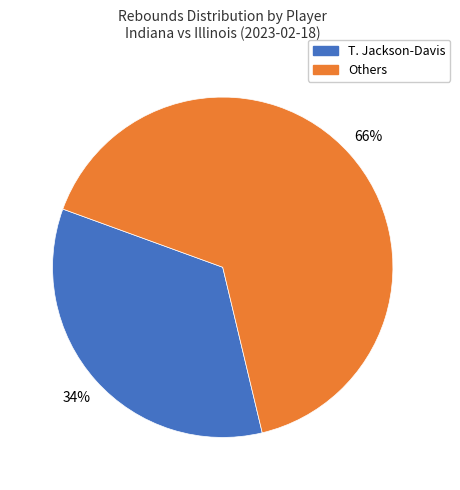

To the nearest percent, what is the average slice percentage?

50%